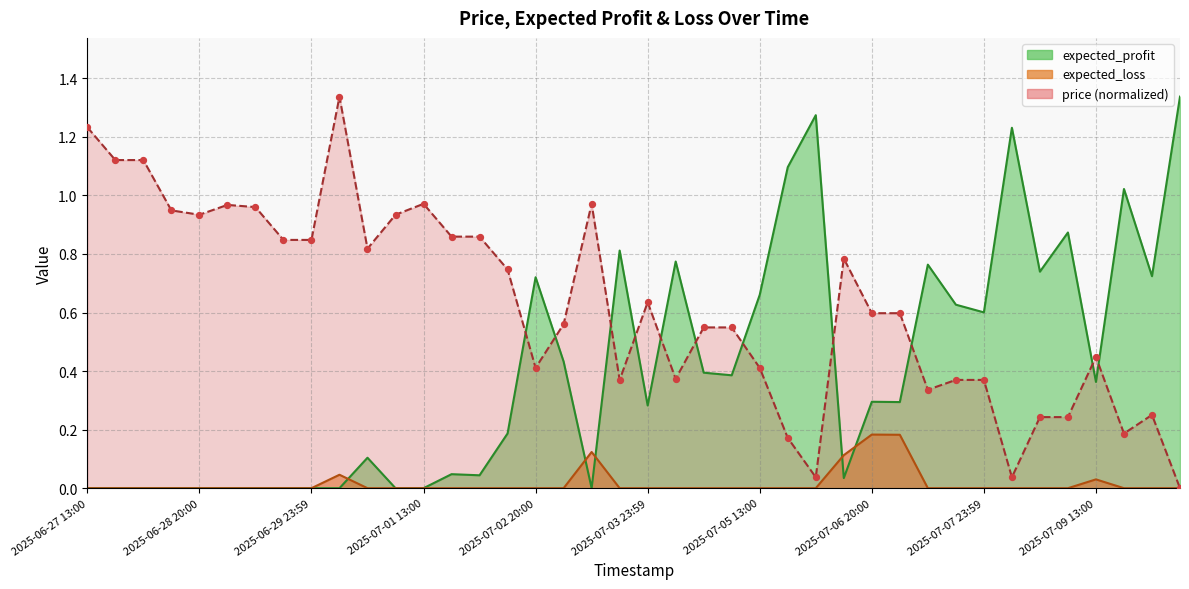

Which series has the largest total across all categories?

price